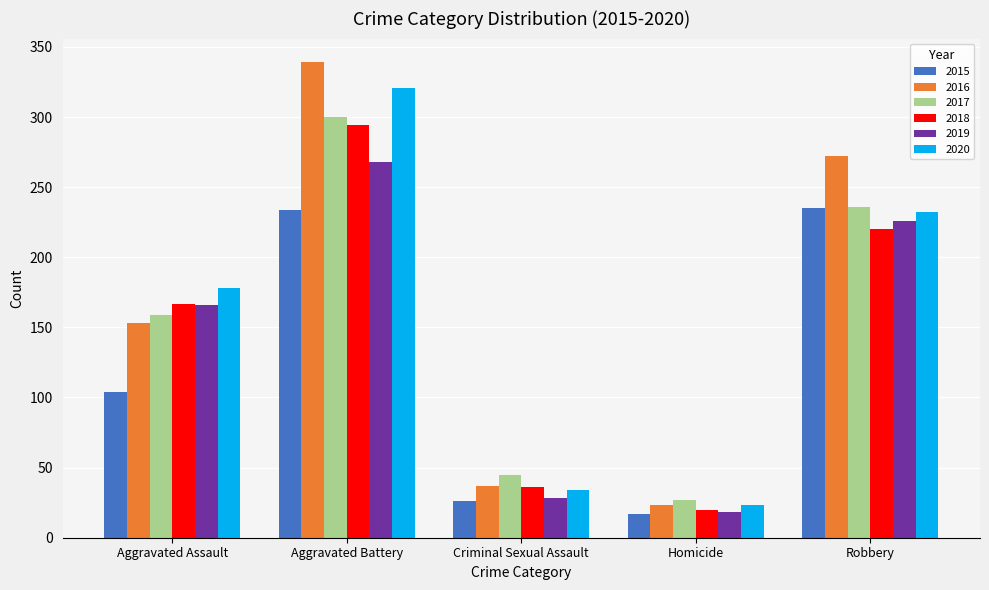

Is the value of 2017 at Aggravated Battery greater than the value of 2019 at Homicide?

Yes